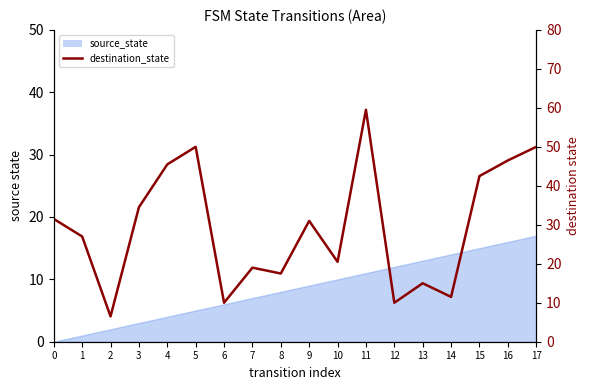

What is the change in value from 5 to 10?

-29.5